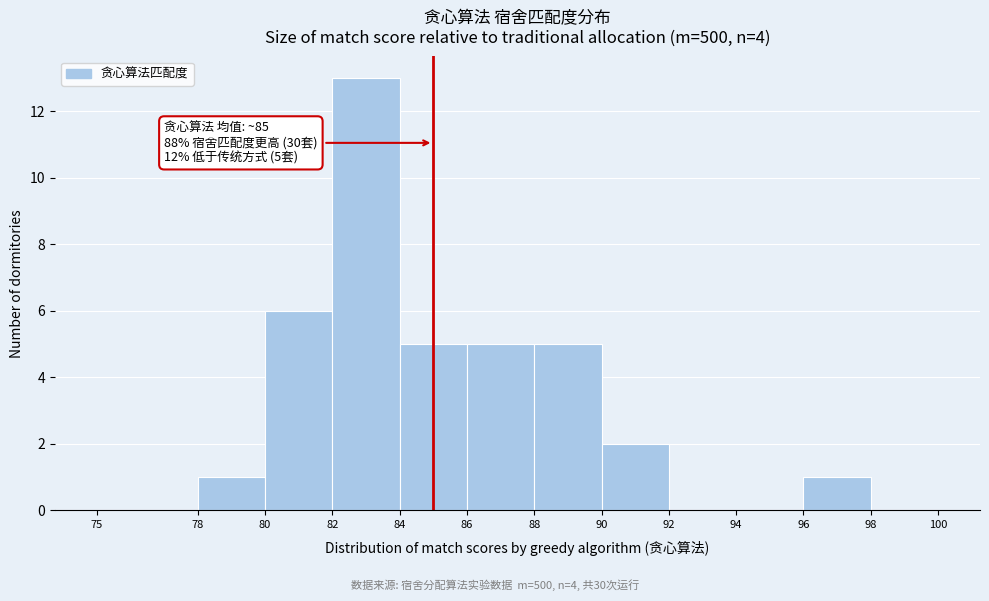

Which range on the x-axis has the tallest bar?

82 to 84